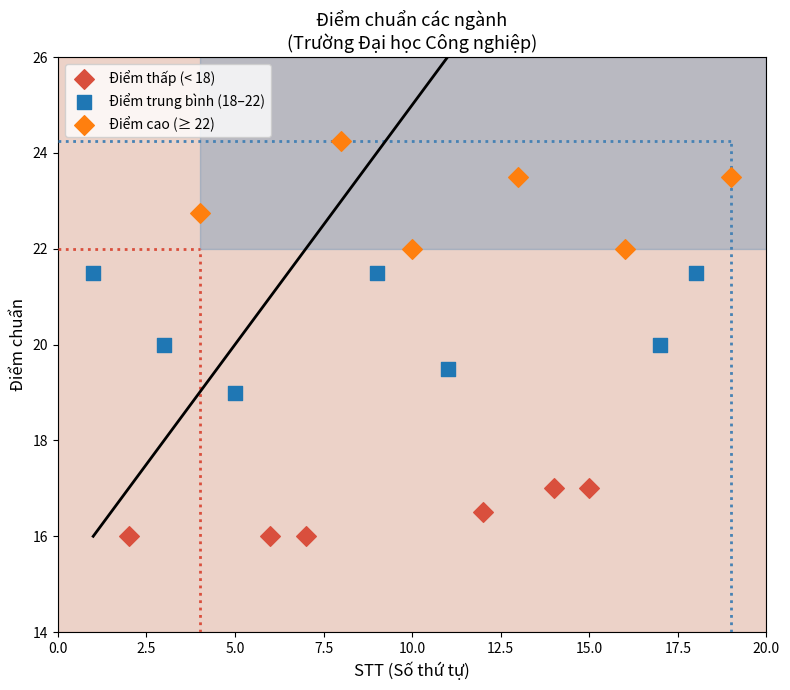

Which series reaches the minimum Y coordinate?

Điểm thấp (< 18)